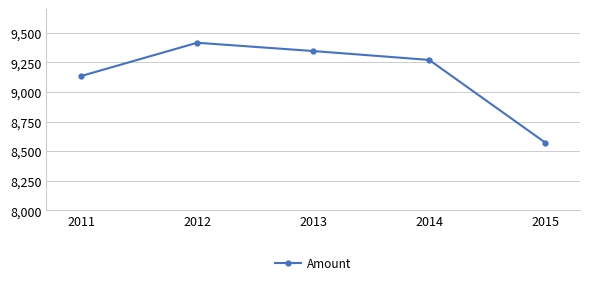

What is the sum of the values at 2014 and 2013?

18617